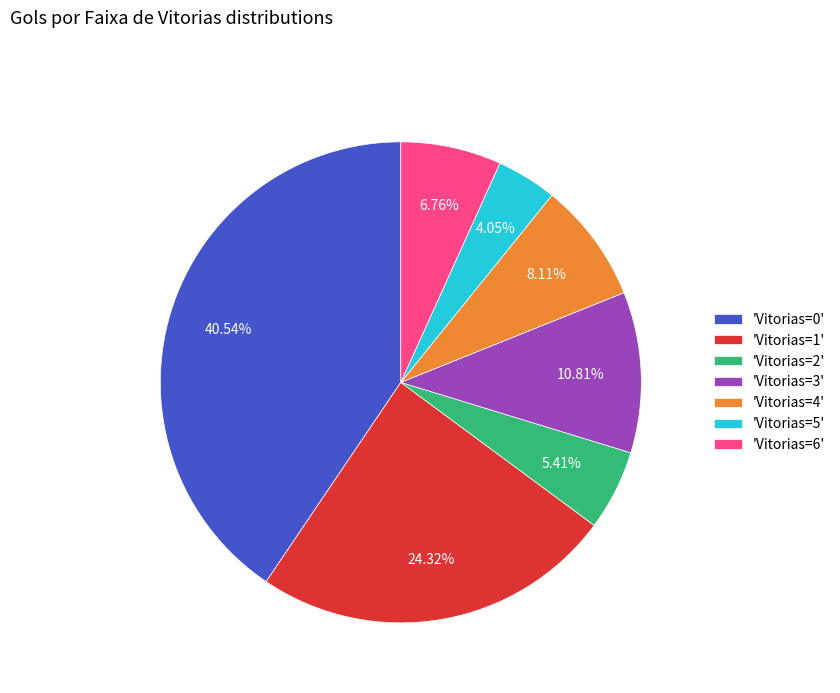

Which has a higher value, 'Vitorias=4' or 'Vitorias=0'?

'Vitorias=0'